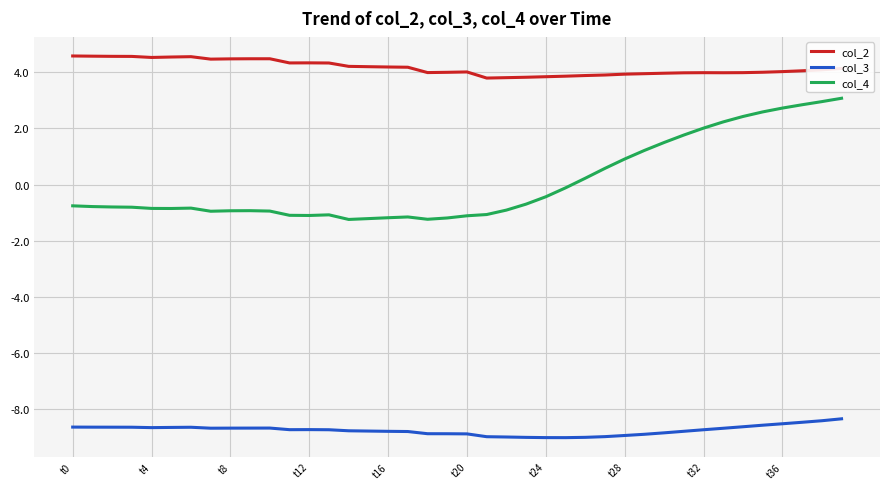

What is the lowest value of the col_4 series?

-1.2